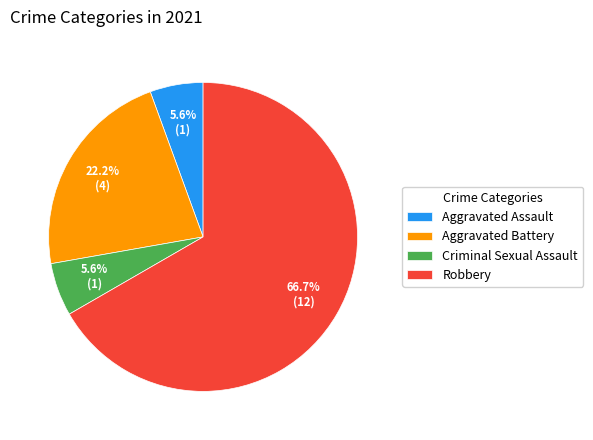

To the nearest percent, what is the difference between the largest and smallest slice percentages?

61%